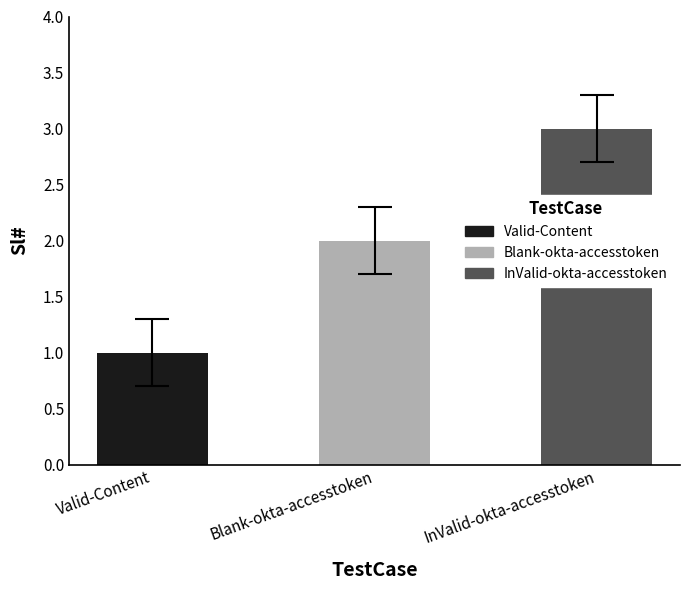

Rank the categories by value from highest to lowest.

InValid-okta-accesstoken, Blank-okta-accesstoken, Valid-Content